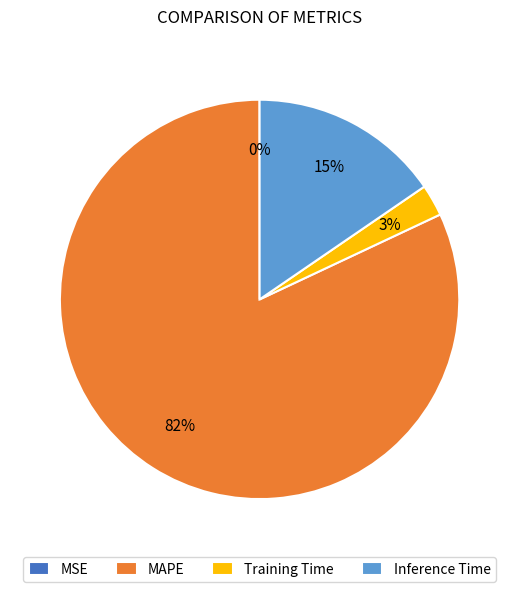

Is there any slice that represents more than half of the pie?

Yes